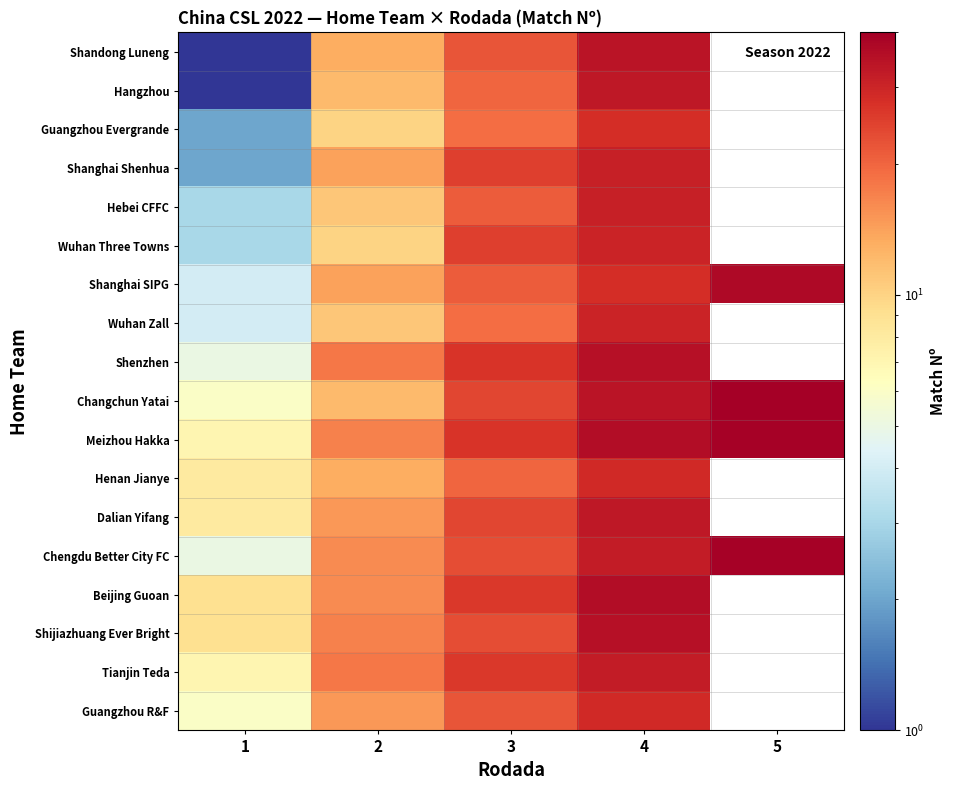

What is the total value across all series at 1?

90.0